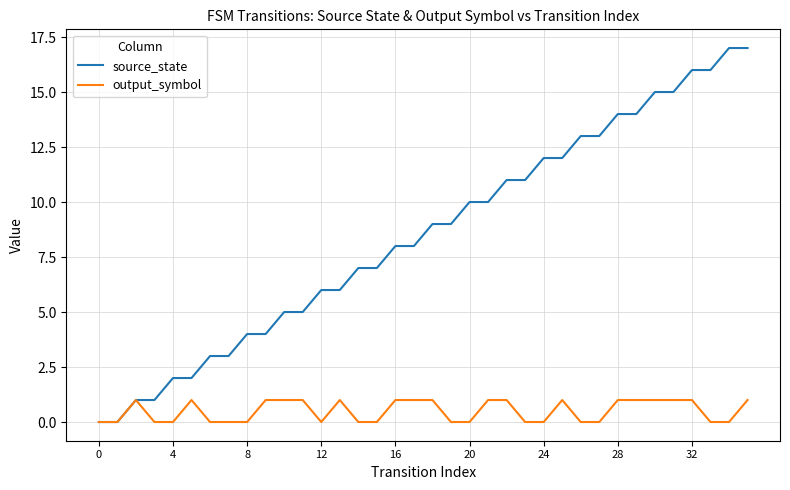

Rank the series by their maximum value, from lowest to highest.

output_symbol, source_state